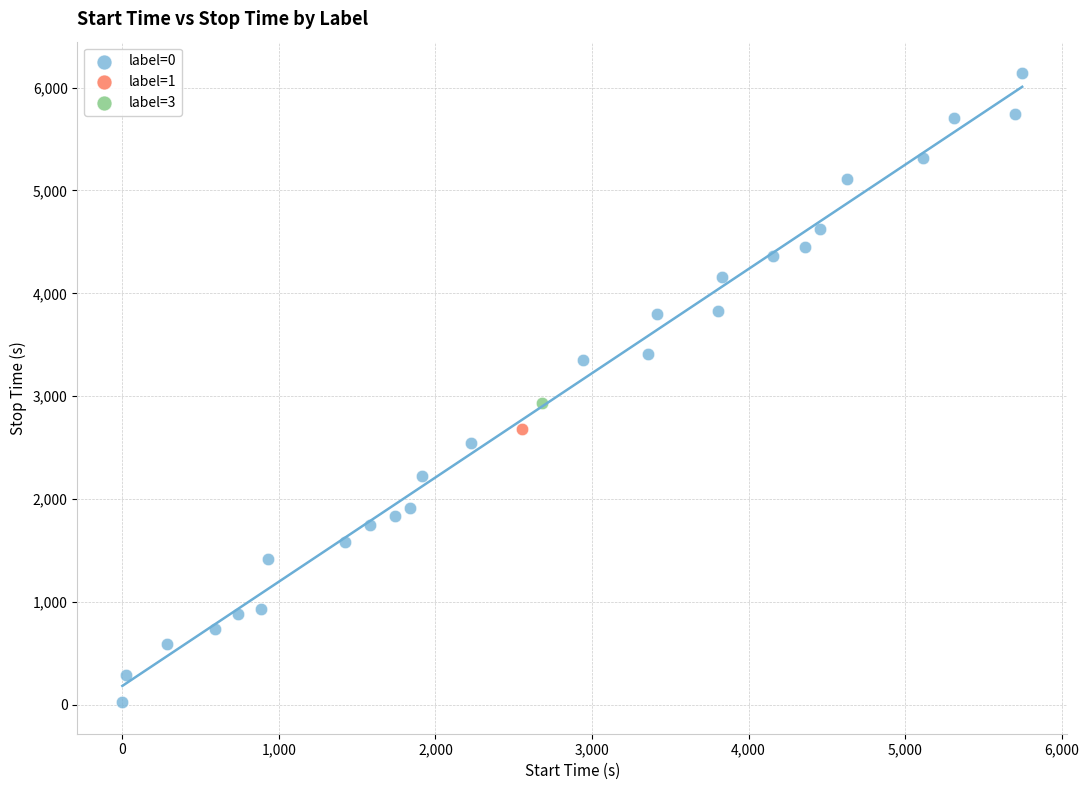

What are all the series names shown in the legend?

label=0, label=1, label=3